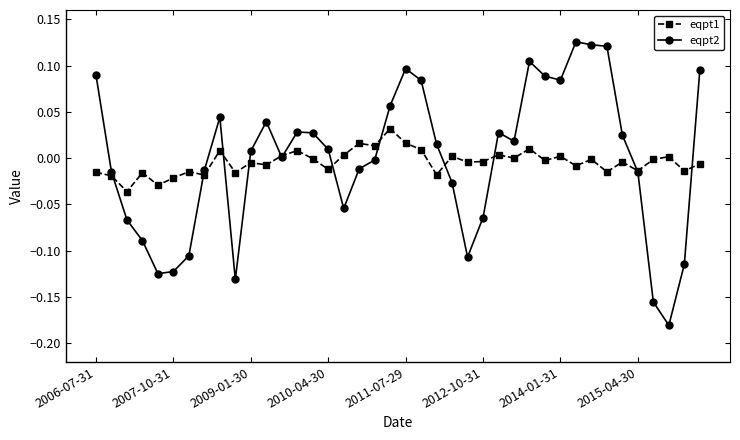

Rank the series by their maximum value, from highest to lowest.

eqpt2, eqpt1